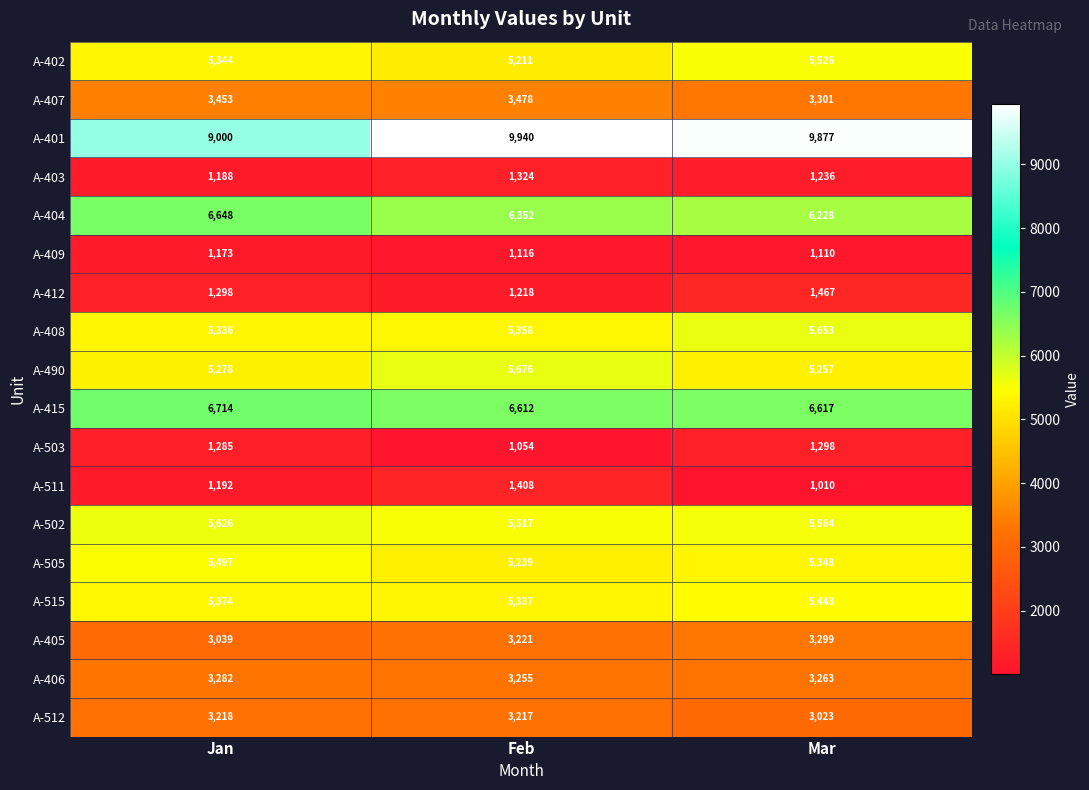

Is the value of A-402 at Feb greater than the value of A-415 at Mar?

No